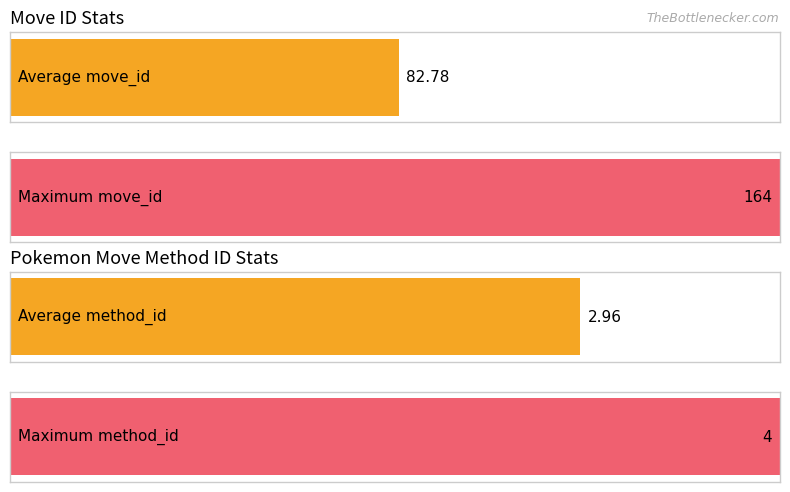

What is the highest value of the move_id series?

164